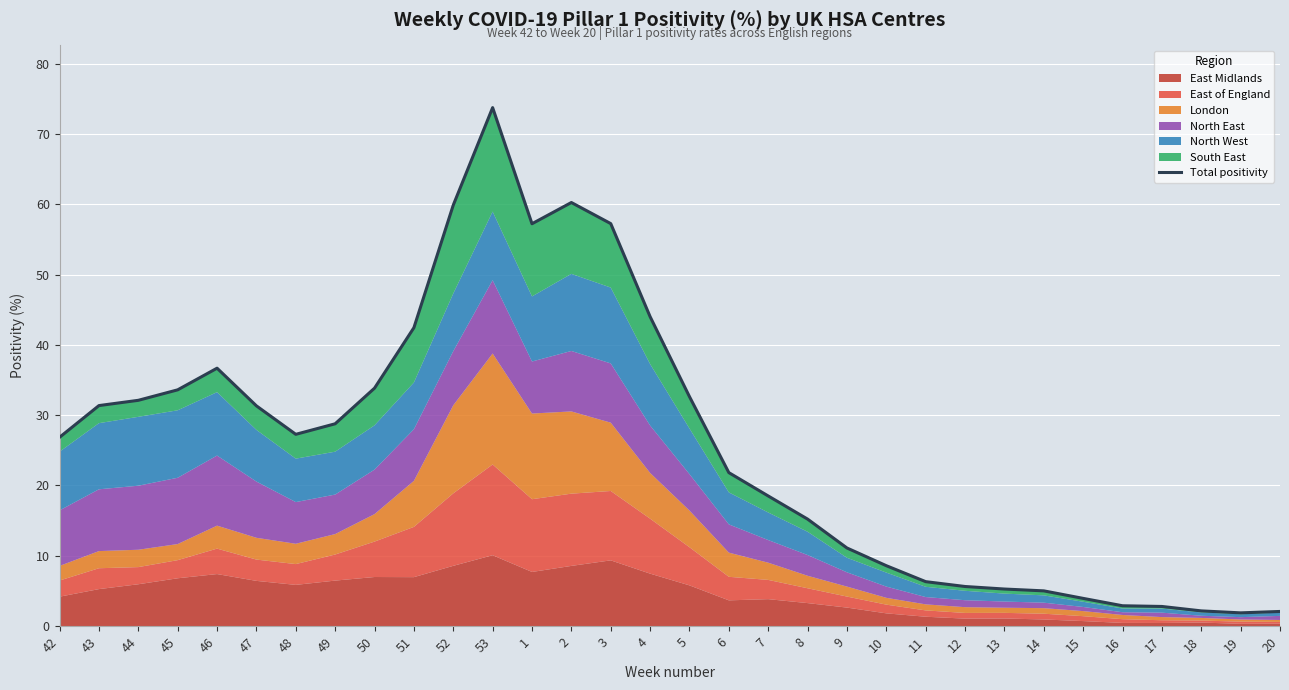

What is the greatest value displayed?

73.8